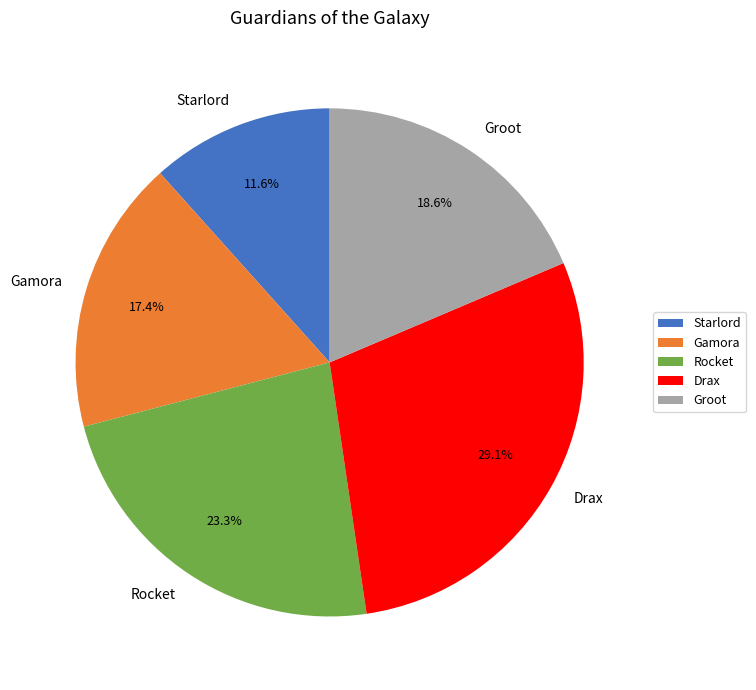

Rank the categories by value from highest to lowest.

Drax, Rocket, Groot, Gamora, Starlord